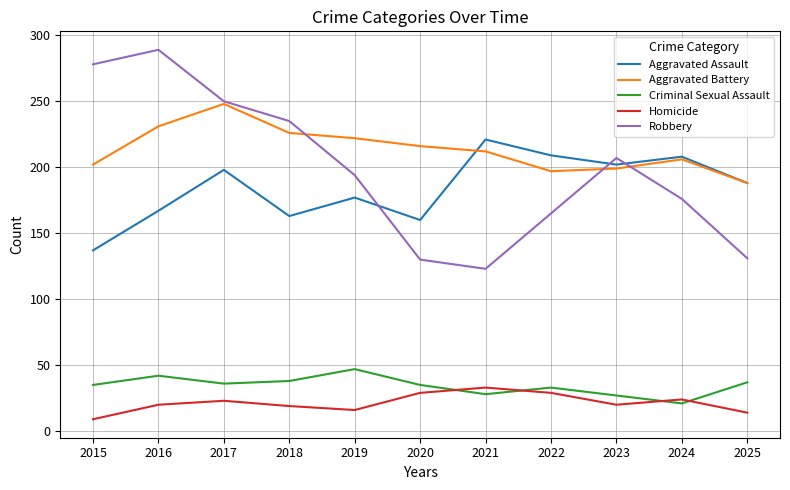

What is the maximum value shown in the chart?

289